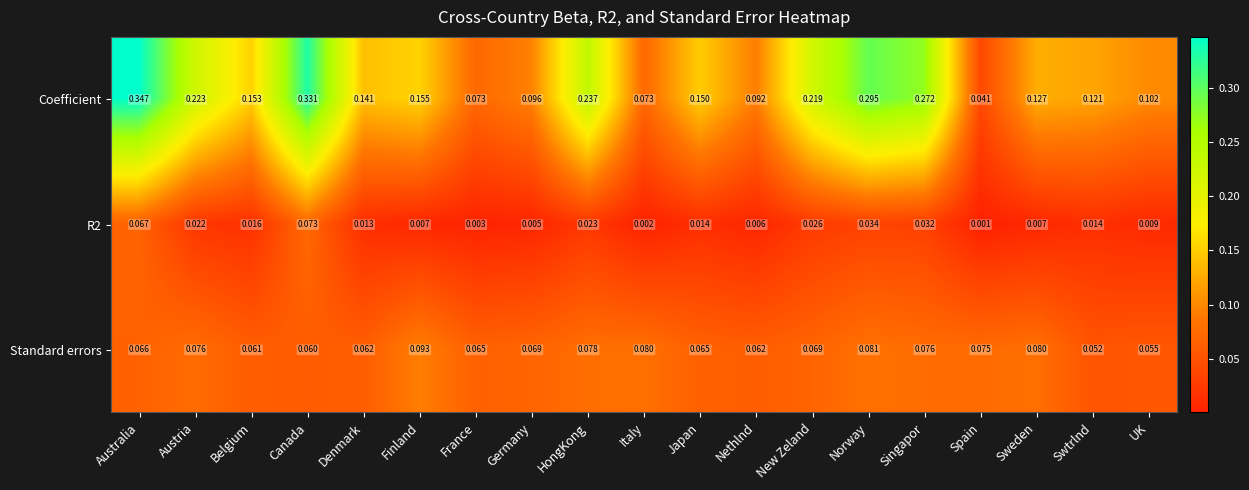

Between Germany and Italy, which series saw the biggest shift?

Coefficient